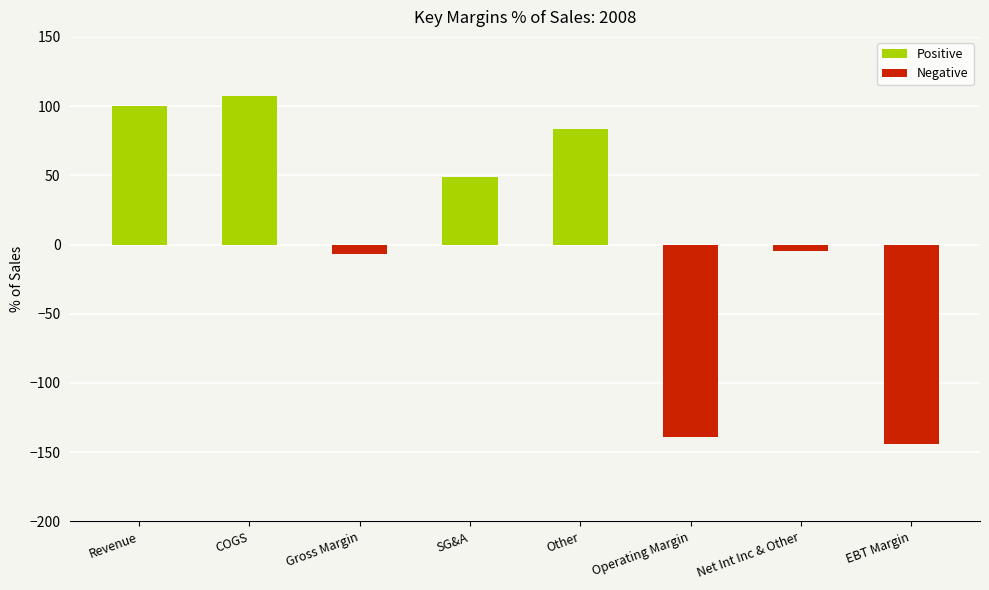

How many series are shown in this chart?

1